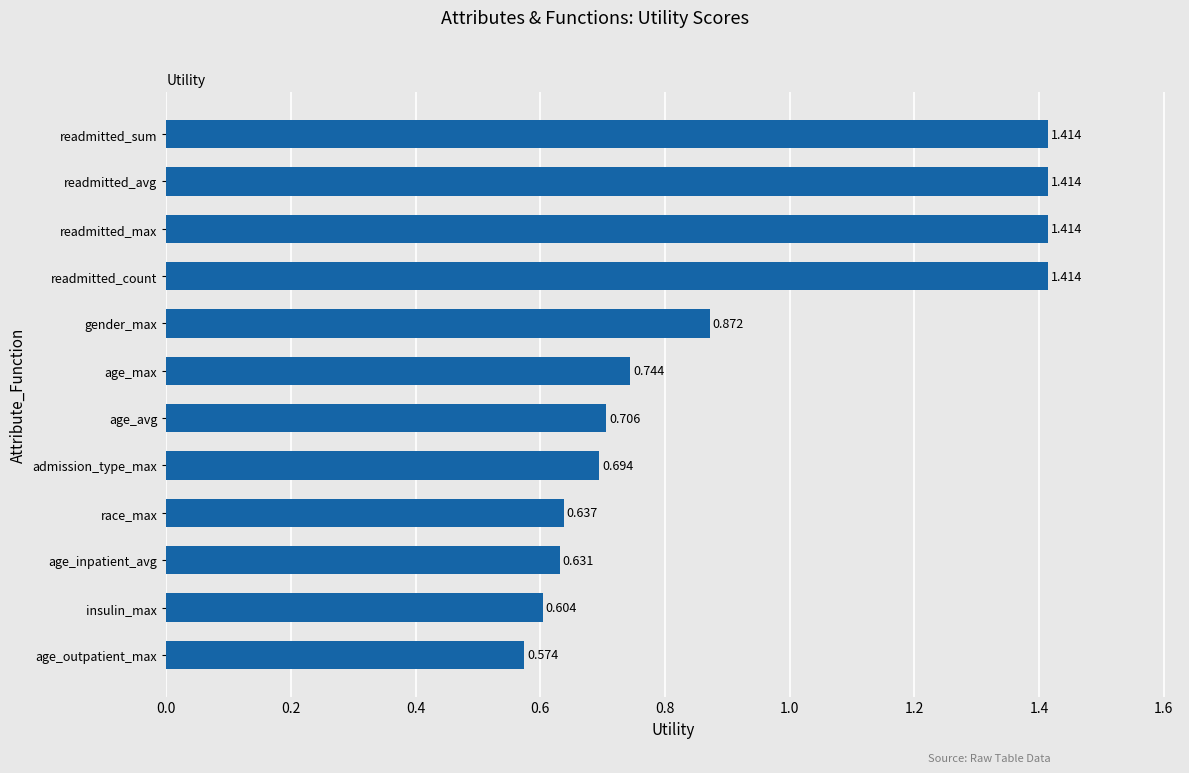

Which label corresponds to the smallest value in the chart?

age_outpatient_max